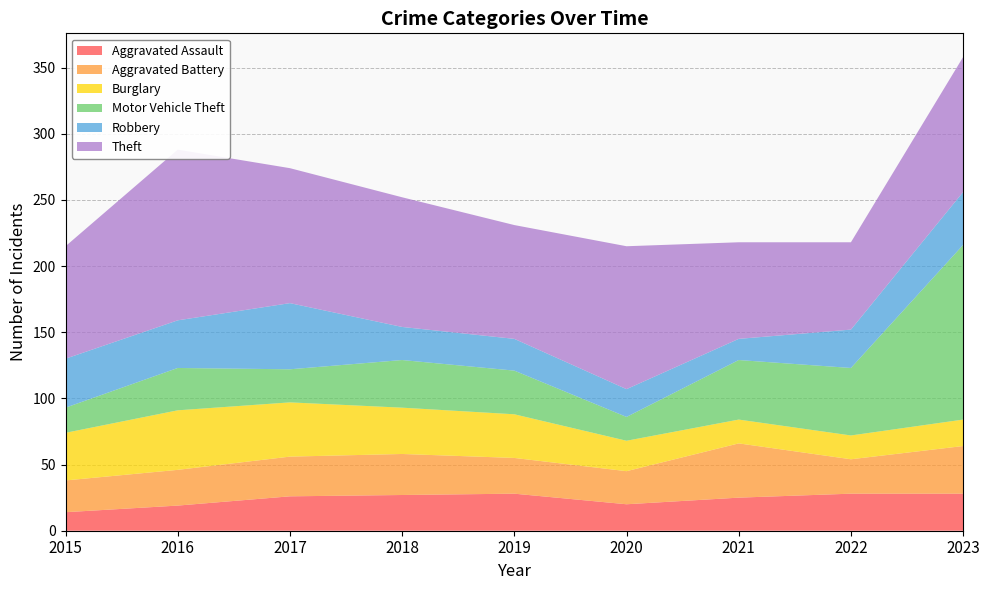

What is the difference between the maximum and minimum values in the Aggravated Battery series?

17